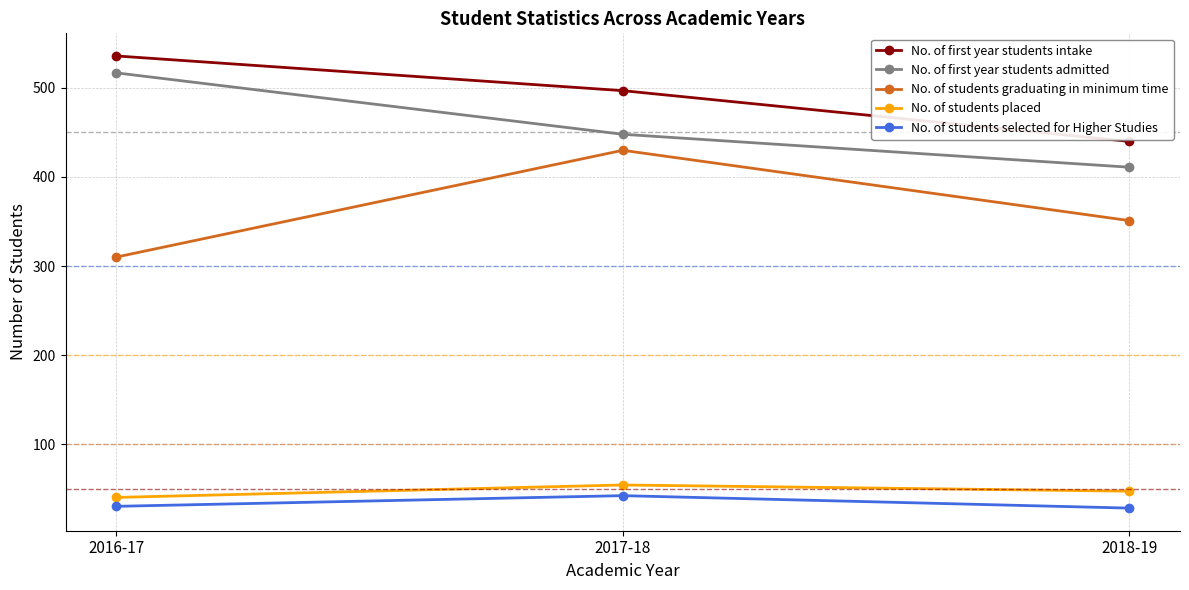

How many No. of students selected for Higher Studies values are between 28 and 42?

3